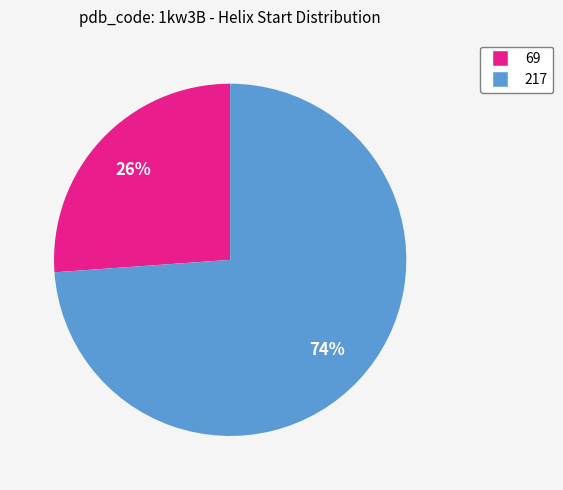

What percentage is the 69 slice, to the nearest percent?

26%